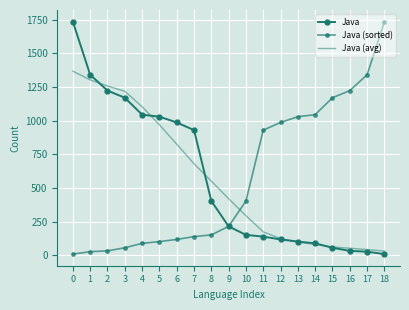

What is the value of the Java (avg) point at the 2nd from the left?

1303.8